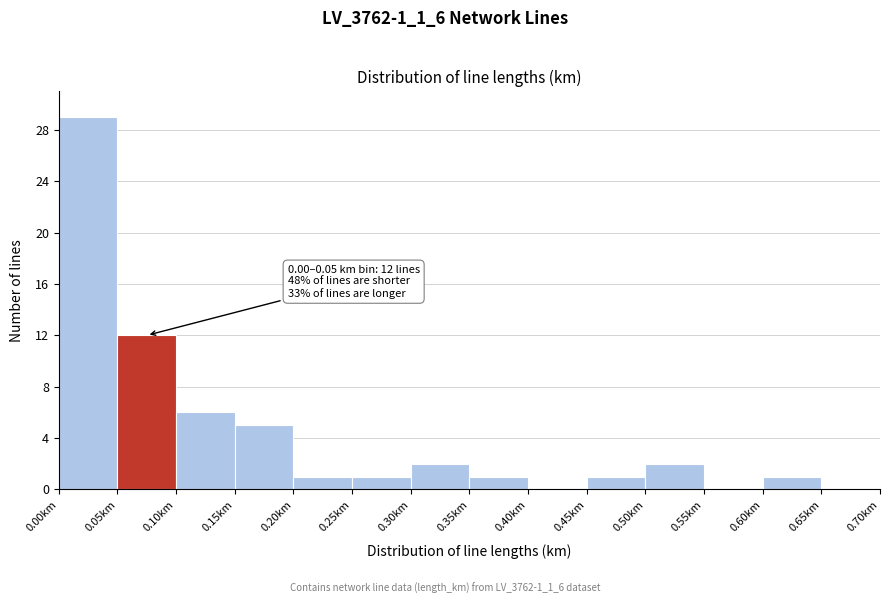

Over which range of the x-axis is the bar tallest?

0.00 to 0.05